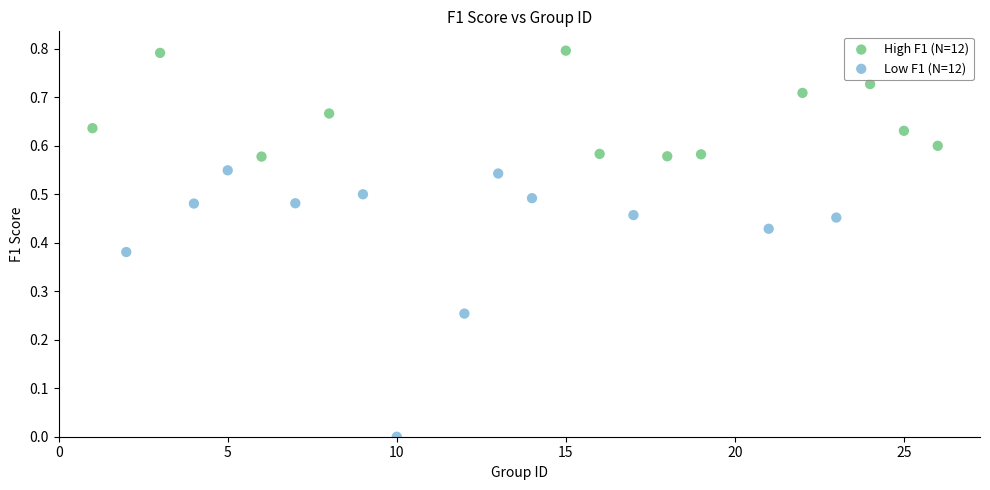

Which series contains the lowest Y value?

Low F1 (N=12)